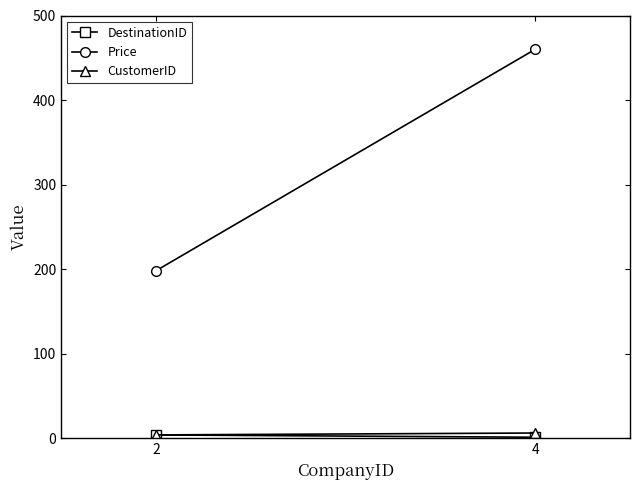

What is the sum of the CustomerID values at 2 and 4?

9.8